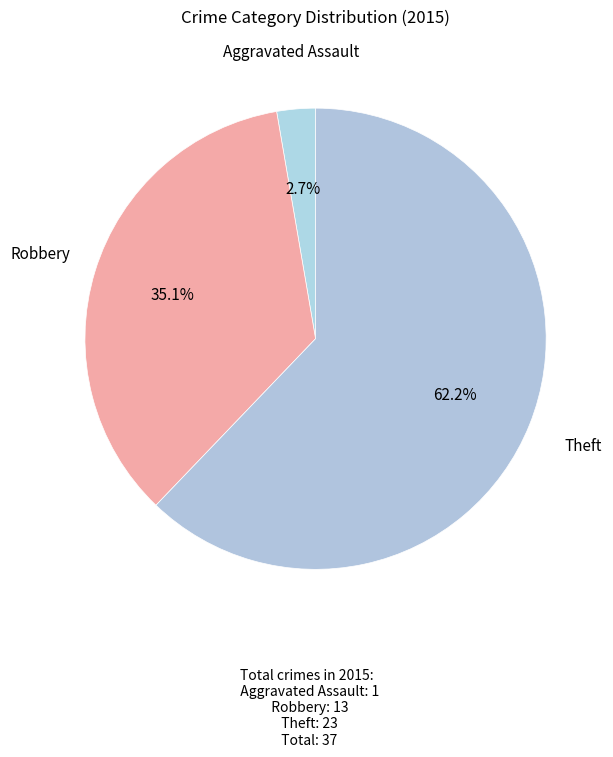

To the nearest percent, what is the average slice percentage?

33%